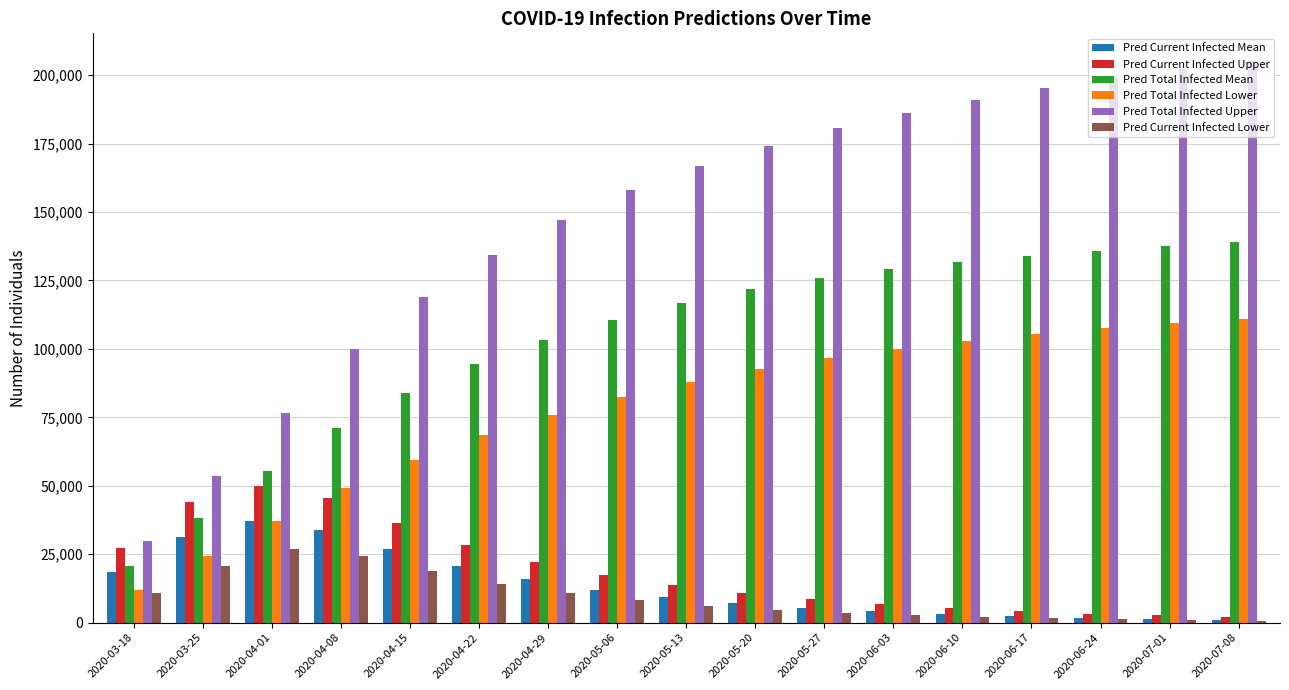

The value of Pred Total Infected Lower at 2020-06-17 is 147769. True or false?

False